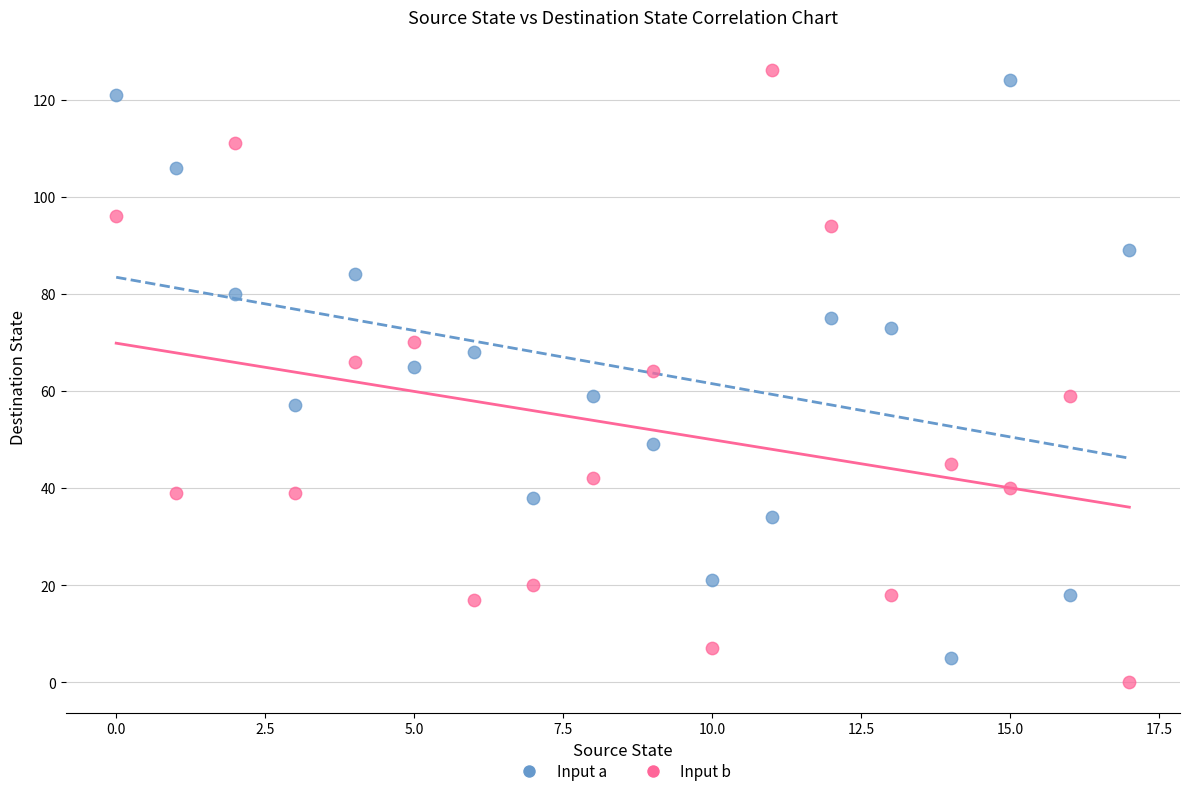

Across all data points, what is the range of Y values (max minus min)?

126